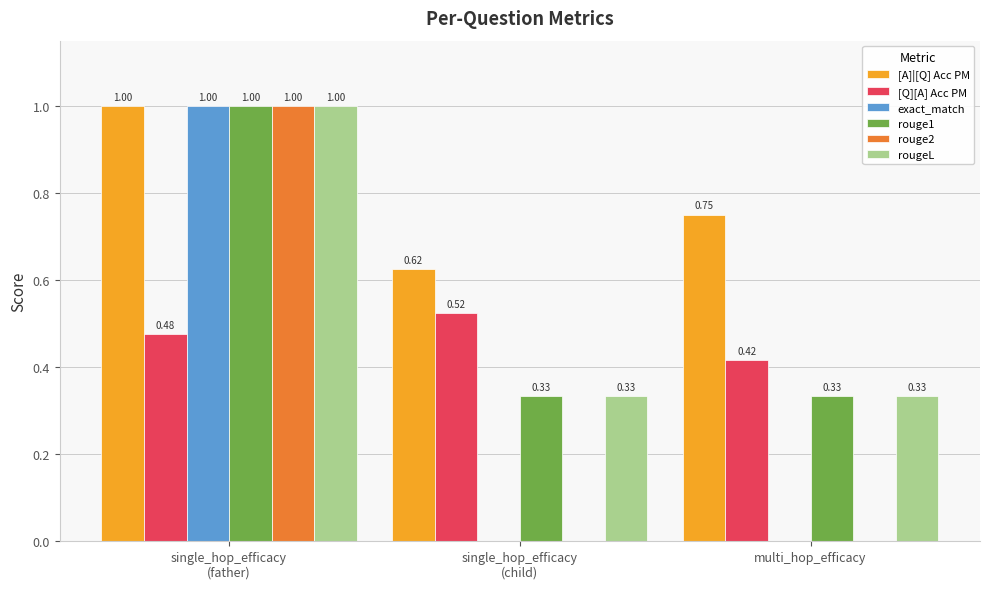

Which series has the largest total across all categories?

[A]|[Q] Acc PM